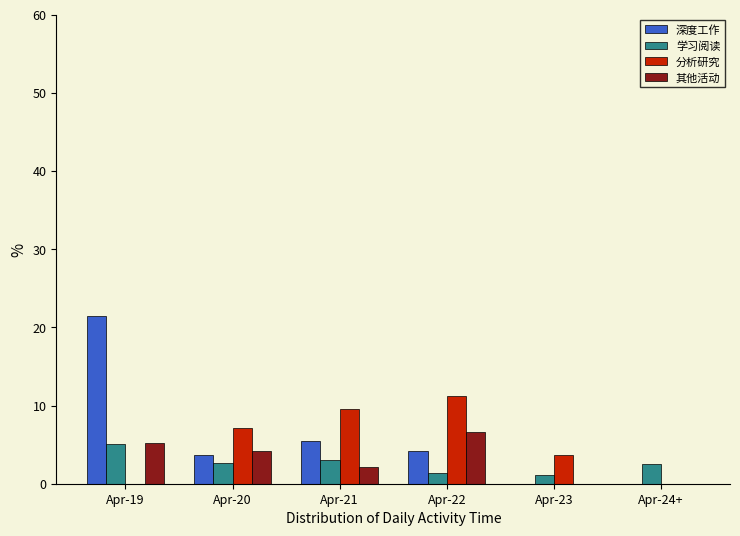

The 深度工作 series shows 0.0 at Apr-24+. True or false?

True